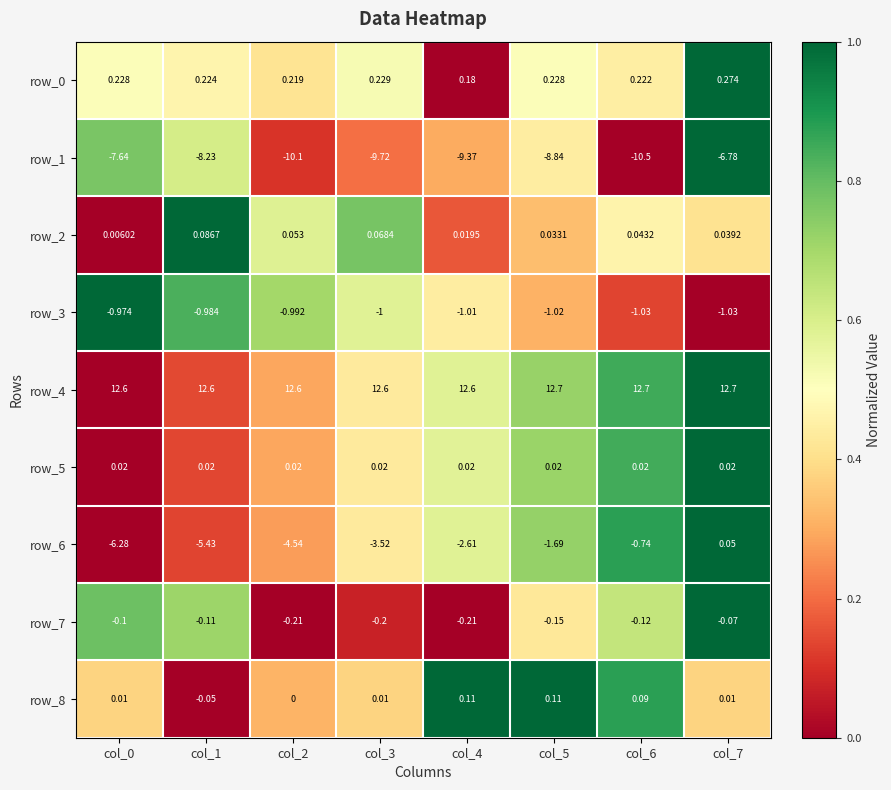

Is it true that row_5 equals 0.4 at col_0?

False